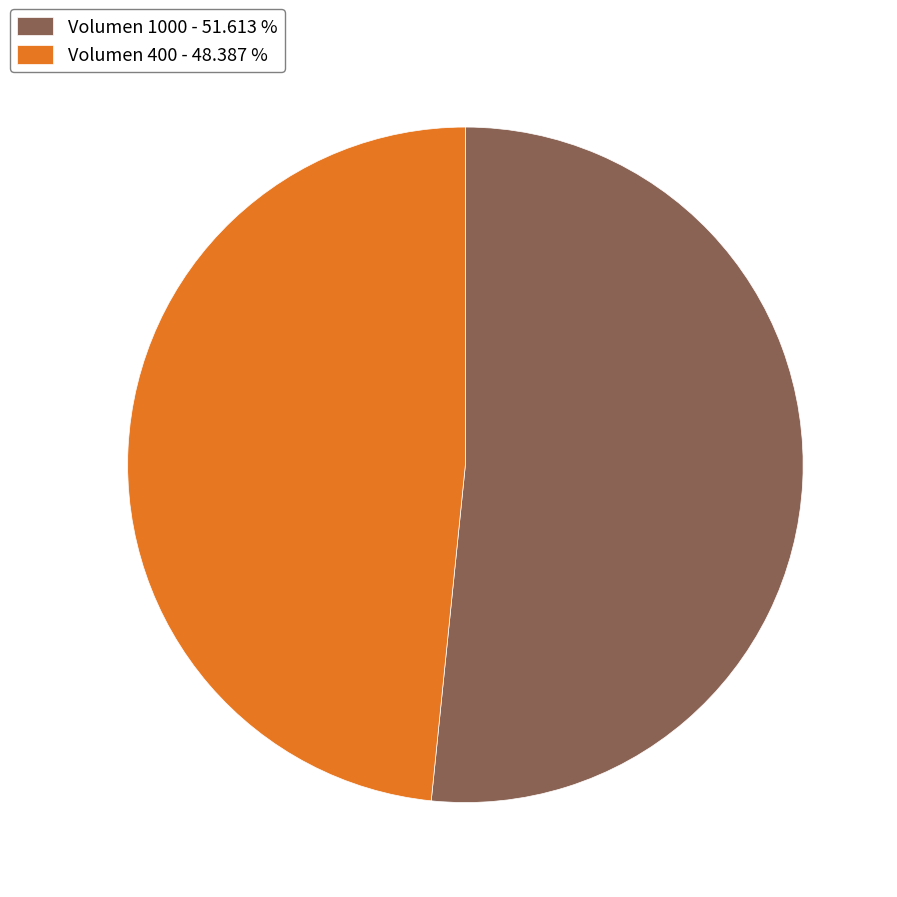

Combined, do Volumen 400 - 48.387 % and Volumen 1000 - 51.613 % account for over 50%?

Yes